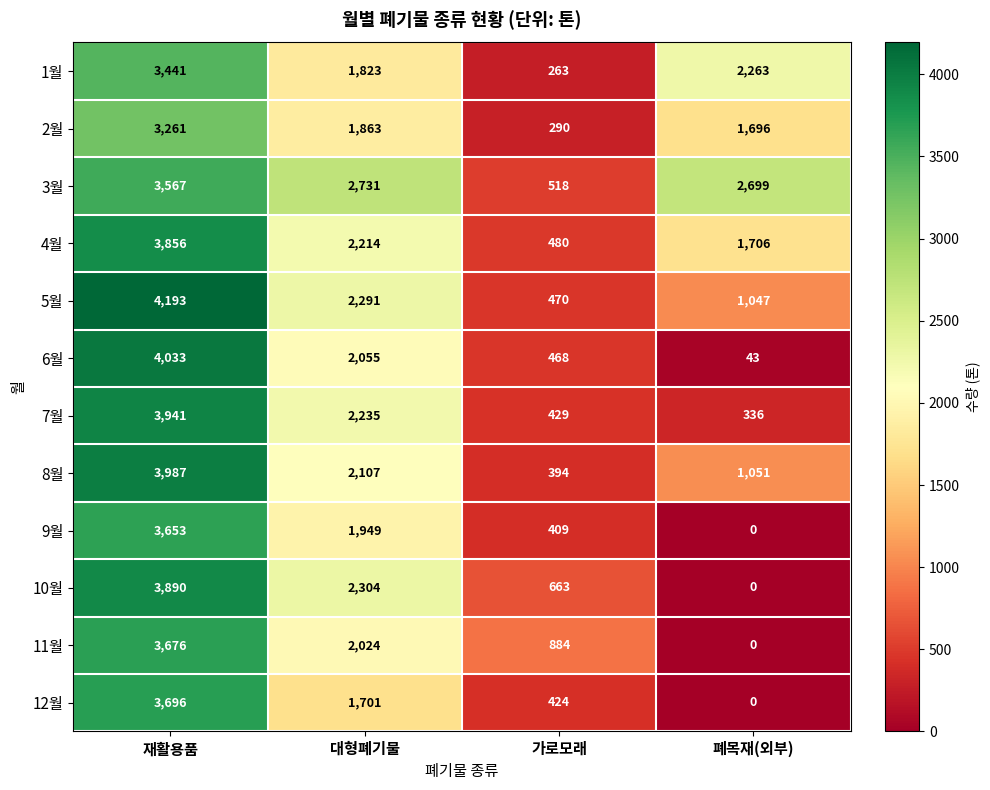

Which series has the largest total across all categories?

3월